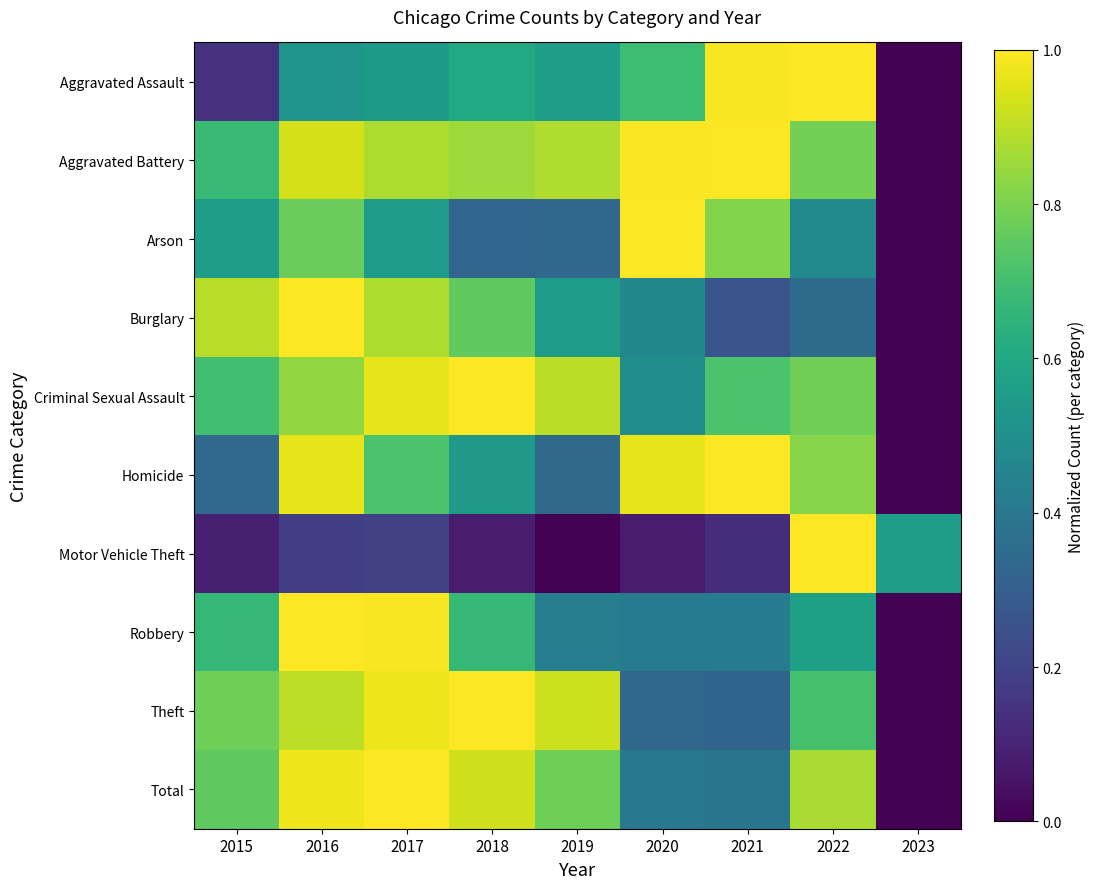

List the series in order of their peak value, lowest first.

Aggravated Assault, Aggravated Battery, Arson, Burglary, Criminal Sexual Assault, Homicide, Motor Vehicle Theft, Robbery, Theft, Total